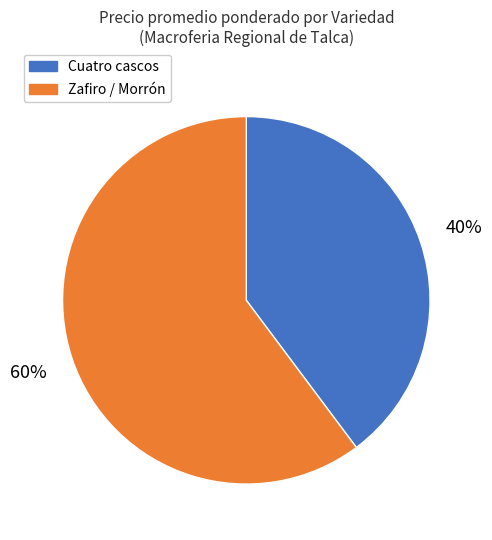

Is the sum of Zafiro / Morrón and Cuatro cascos greater than half?

Yes